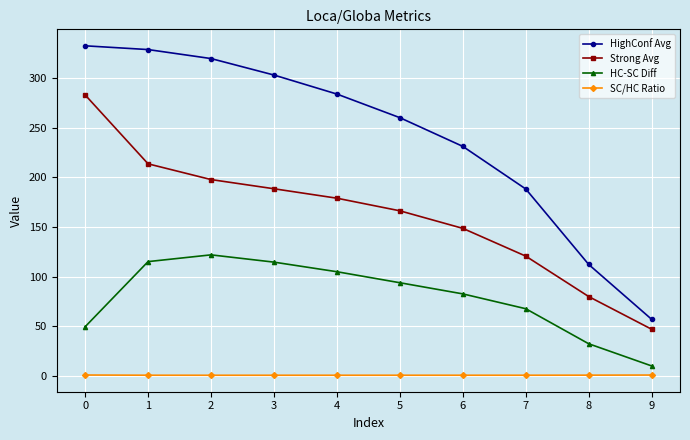

True or false: HighConf Avg and HC-SC Diff cross at least once.

False